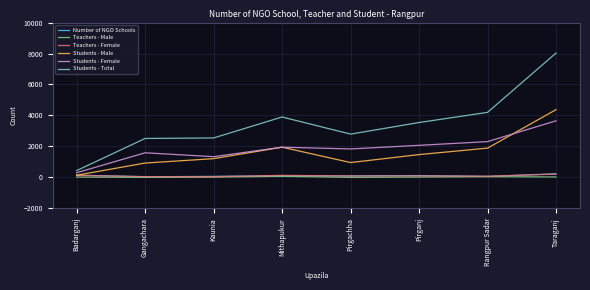

Count the number of categories in the chart.

8